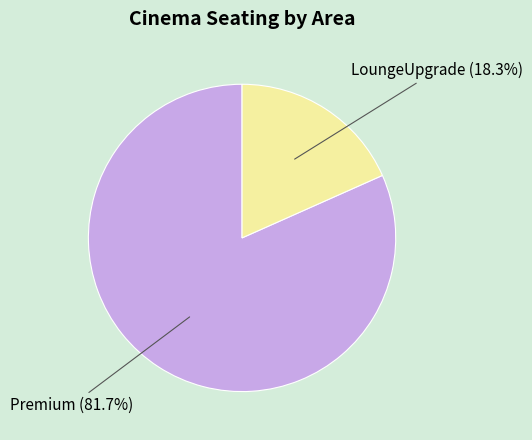

Is there any slice that represents more than half of the pie?

Yes